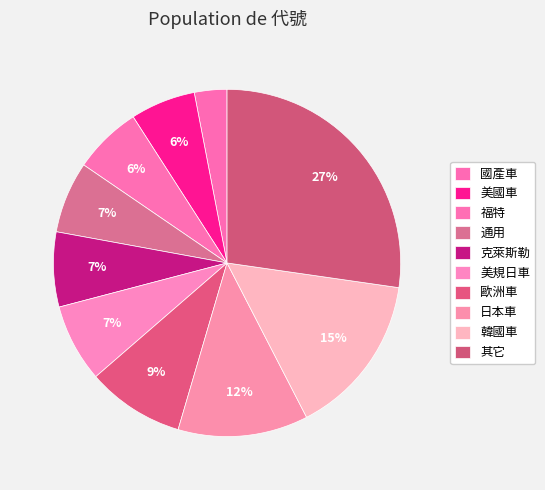

Which slice is the largest?

其它